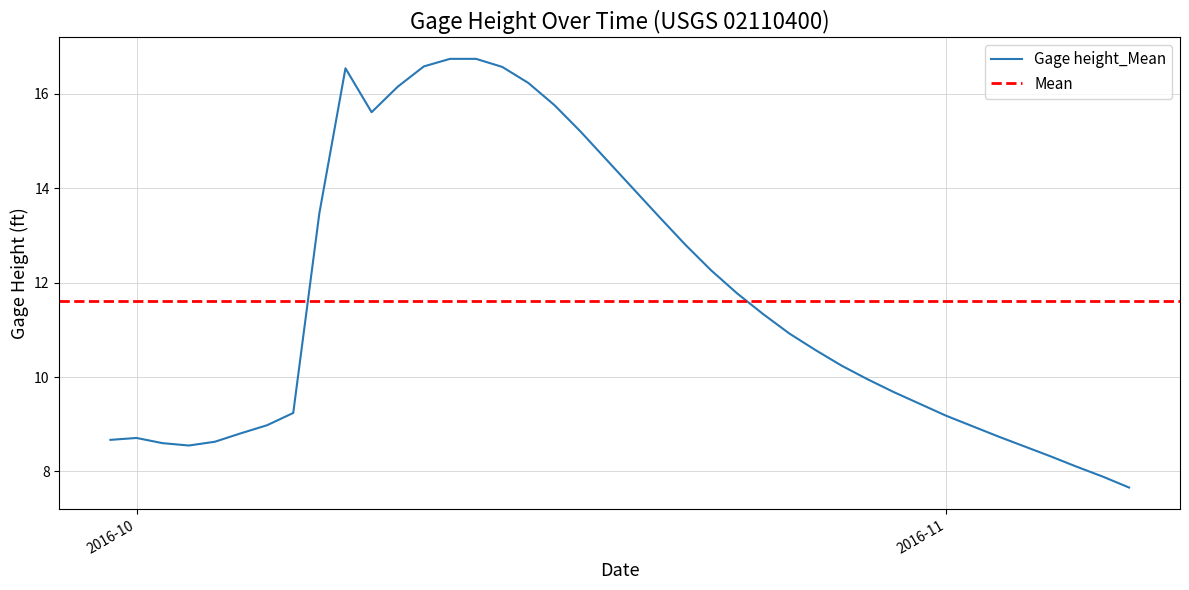

What is the maximum value for Gage height_Mean?

16.7